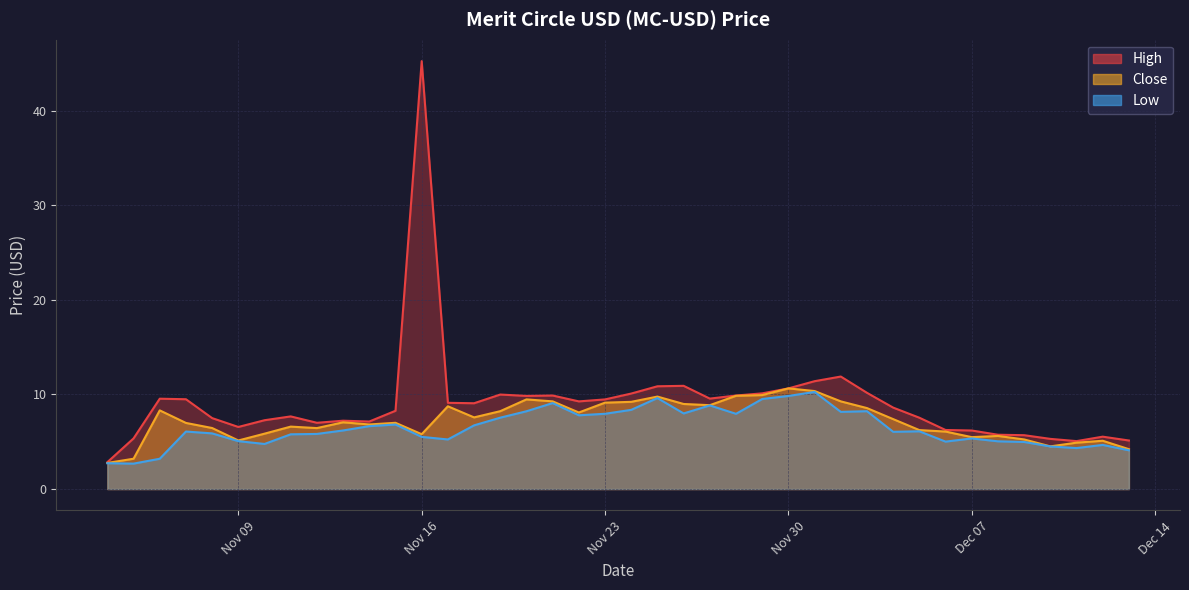

Reading left to right, extract all data points from this chart.

High: 2.8	5.4	9.5	9.5	7.5	6.6	7.3	7.7	7.0	7.2	7.1	8.3	45.2	9.1	9.1	10.0	9.8	9.9	9.3	9.5	10.1	10.9	10.9	9.6	9.9	10.1	10.6	11.4	11.9	10.2	8.6	7.5	6.2	6.2	5.7	5.7	5.3	5.1	5.5	5.1
Low: 2.7	2.7	3.2	6.1	5.9	5.1	4.8	5.8	5.8	6.2	6.6	6.8	5.5	5.2	6.7	7.5	8.2	9.1	7.8	8.0	8.4	9.6	8.0	8.8	8.0	9.5	9.8	10.3	8.2	8.2	6.0	6.1	5.0	5.3	5.0	5.0	4.5	4.3	4.7	4.1
Close: 2.8	3.2	8.3	7.0	6.4	5.1	5.9	6.6	6.4	7.1	6.8	7.0	5.8	8.7	7.6	8.2	9.5	9.3	8.1	9.1	9.2	9.8	9.0	8.9	9.9	9.9	10.6	10.4	9.3	8.6	7.4	6.2	6.1	5.5	5.6	5.2	4.5	4.9	5.1	4.2